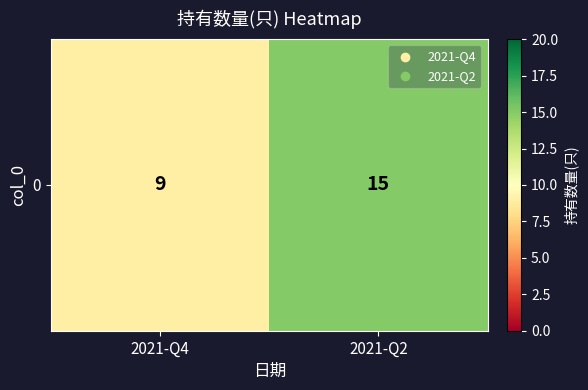

Which label corresponds to the largest value in the chart?

2021-Q2